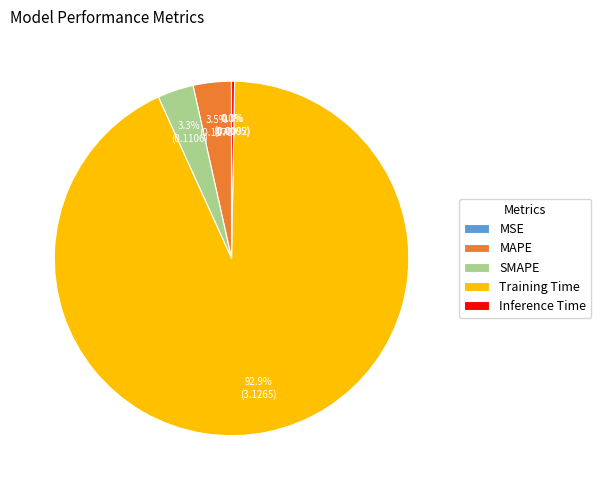

Which slice is the largest?

Training Time